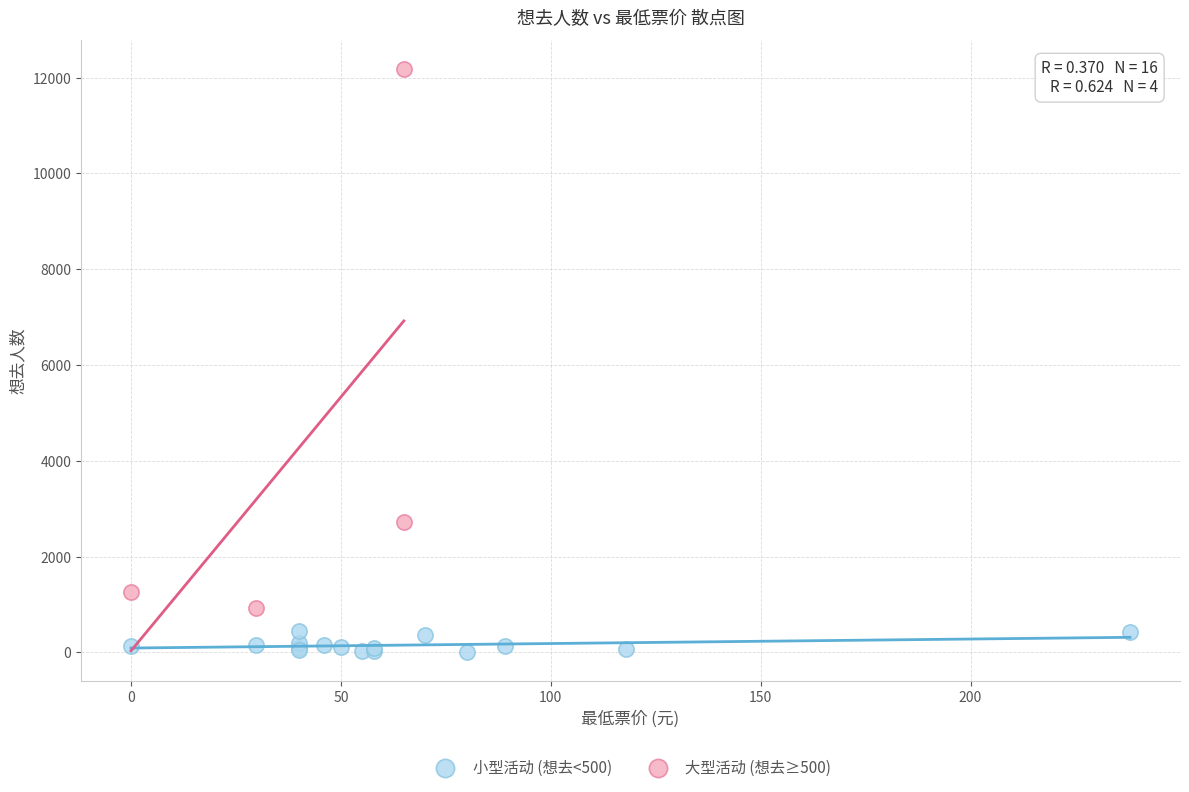

Which series contains the highest Y value?

大型活动 (想去≥500)